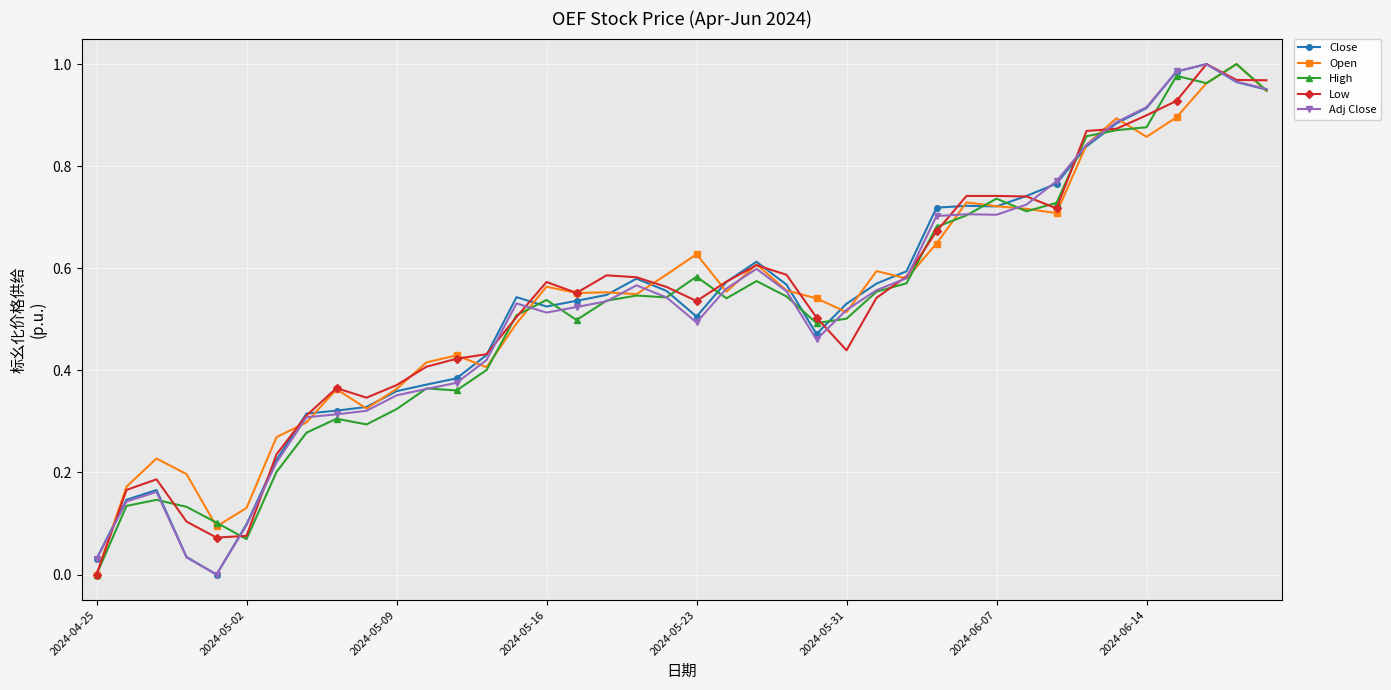

True or false: Low has more than 1 interior local peaks.

True